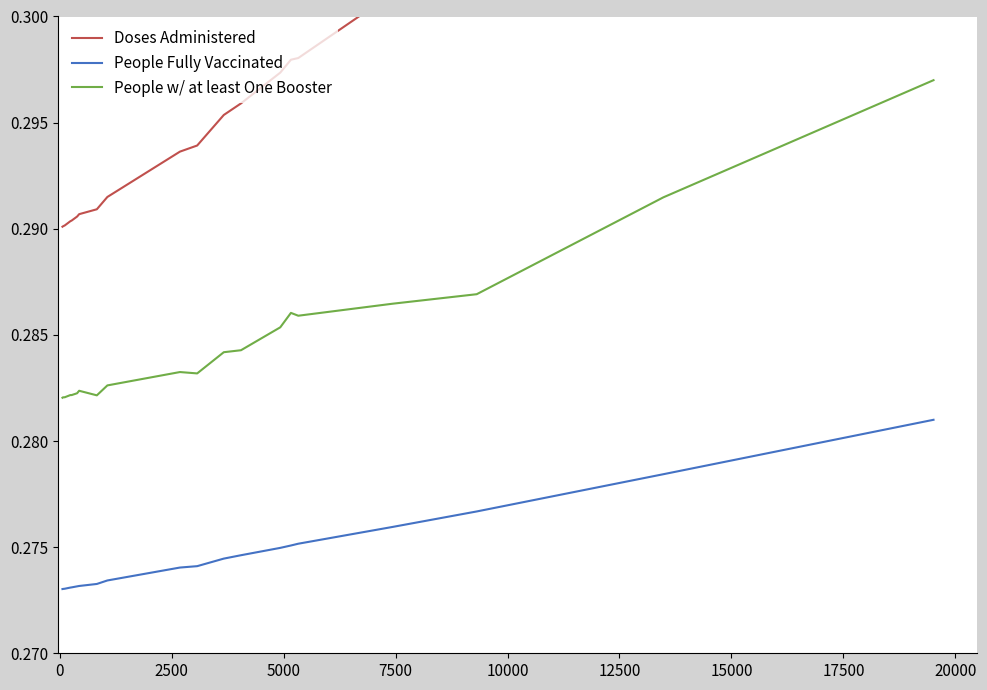

True or false: People w/ at least One Booster and Doses Administered intersect in this chart.

False